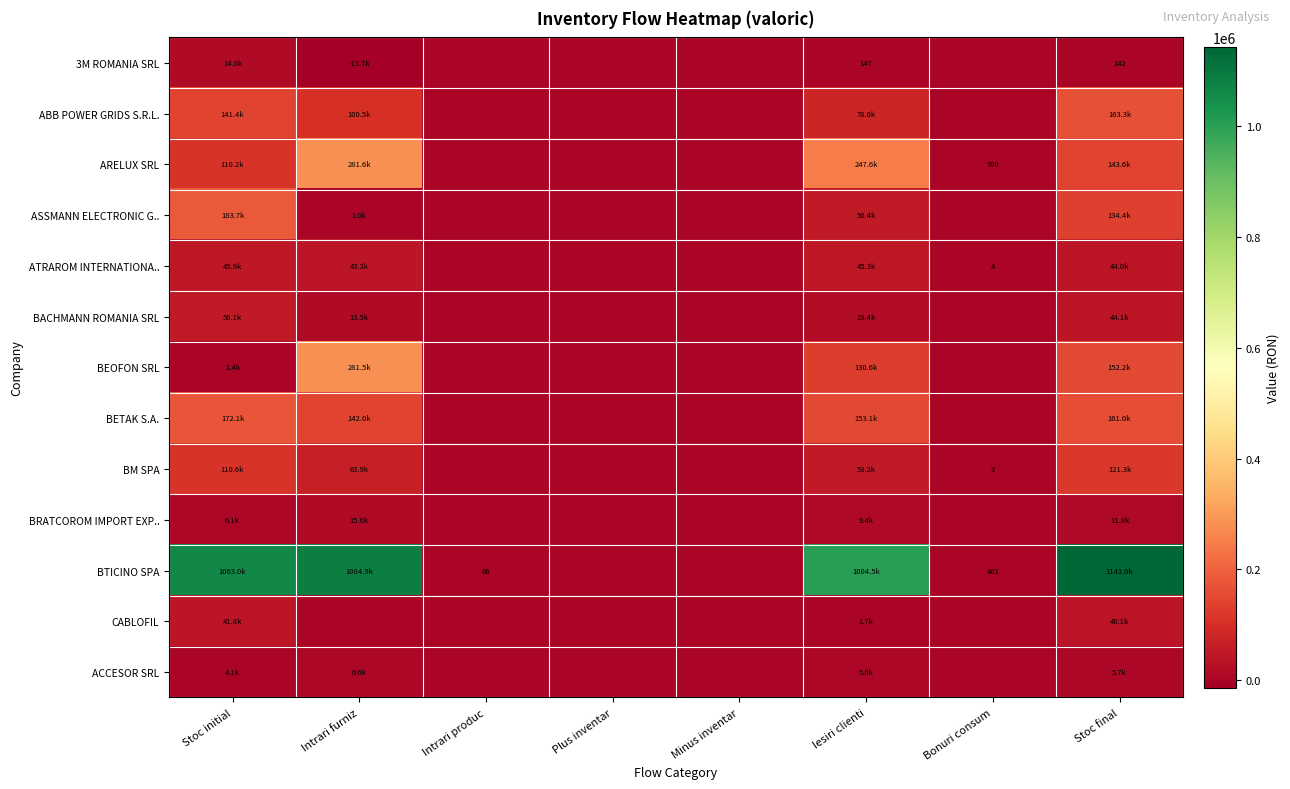

True or false: BACHMANN ROMANIA SRL has a value of 0.0 at Bonuri consum.

True